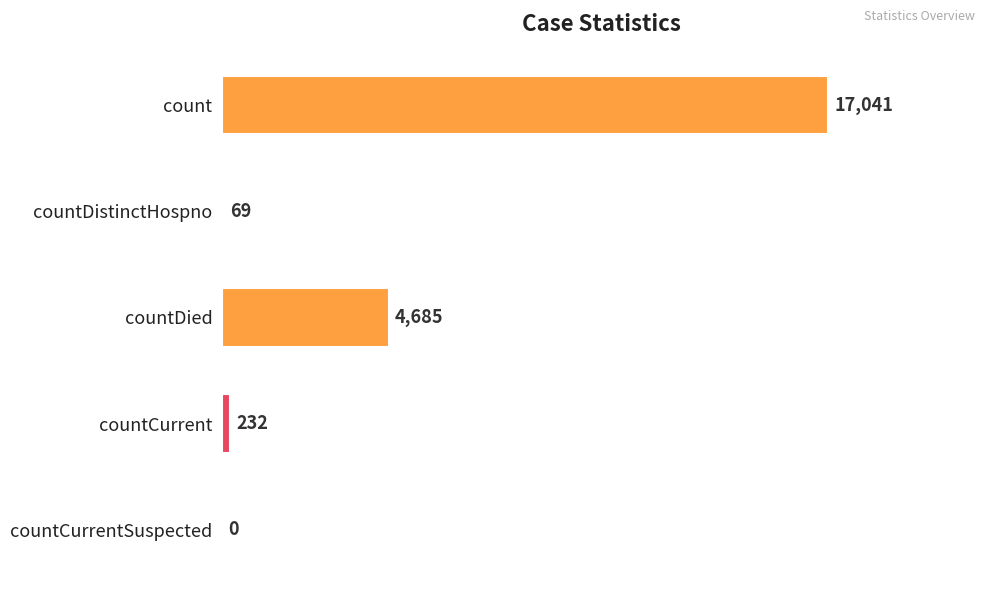

The value at countDistinctHospno is 69. True or false?

True